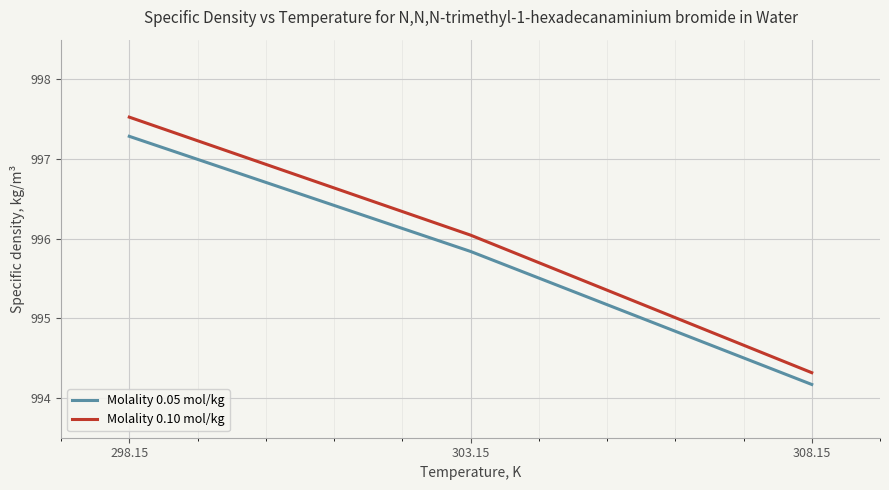

Rank the categories by Molality 0.05 mol/kg value from lowest to highest.

308.15, 303.15, 298.15